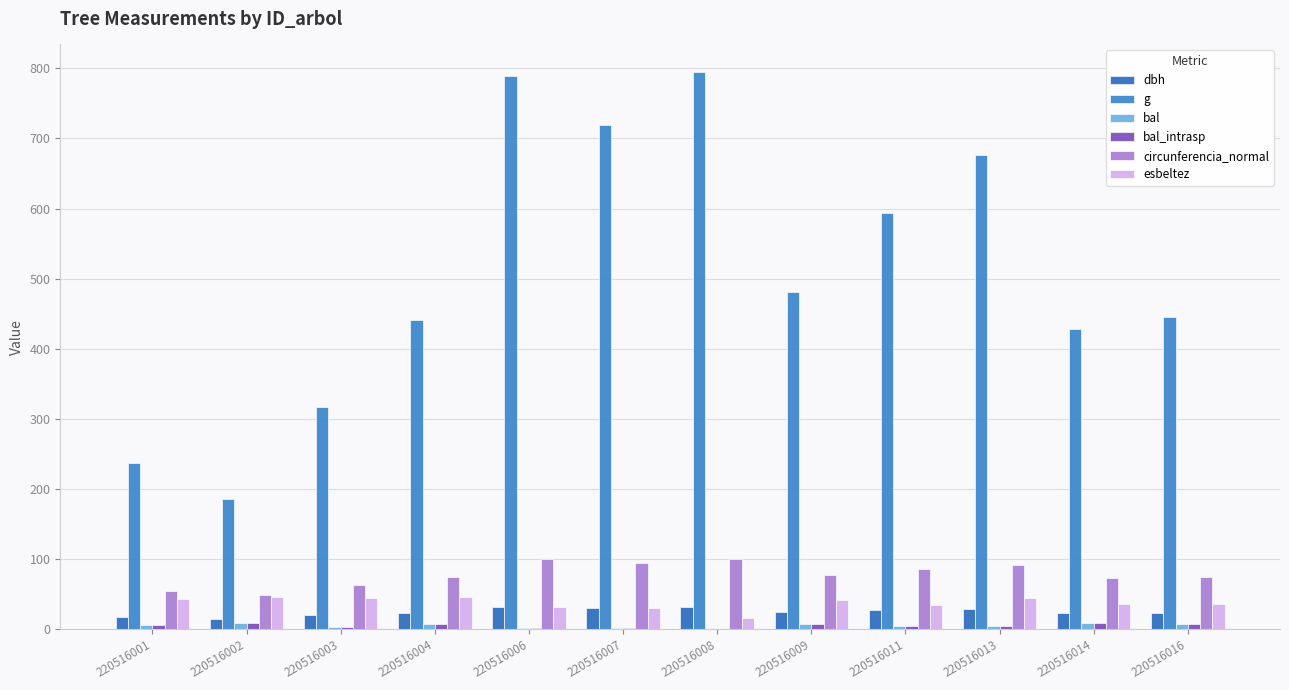

What is the average value of the dbh series?

24.9